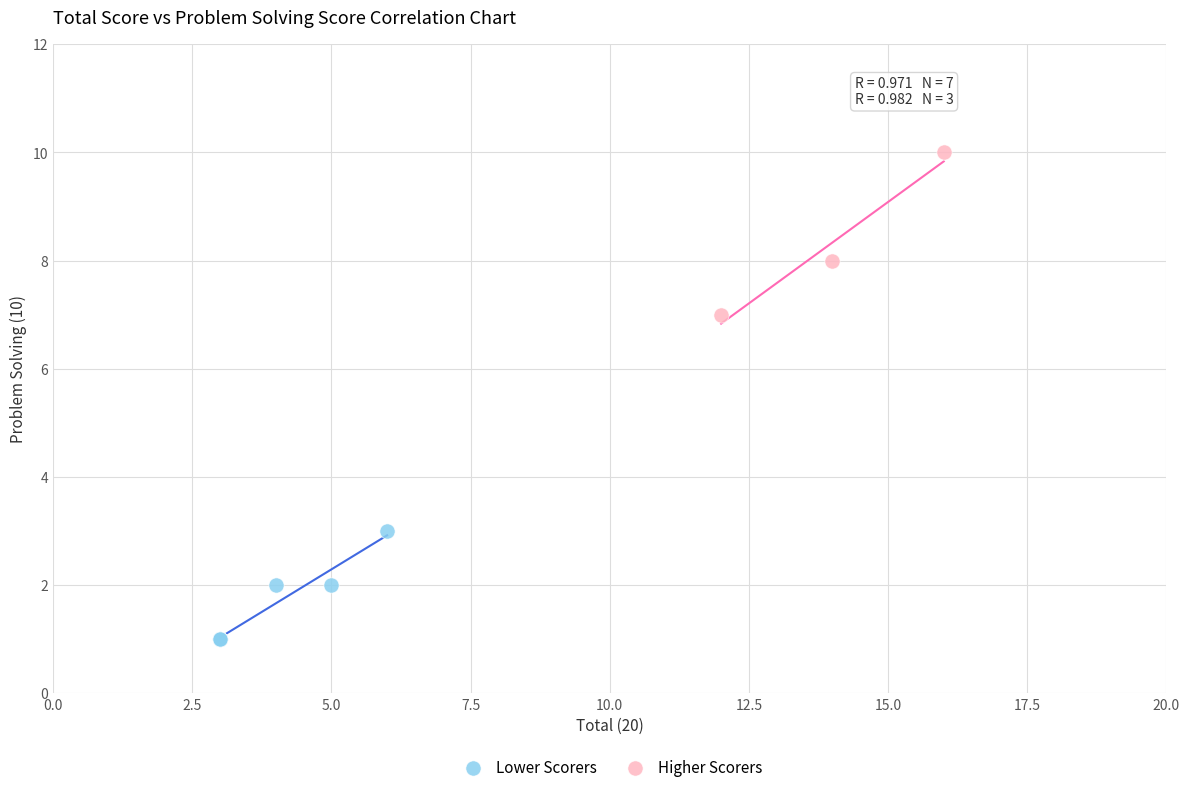

Which series reaches the minimum Y coordinate?

Lower Scorers